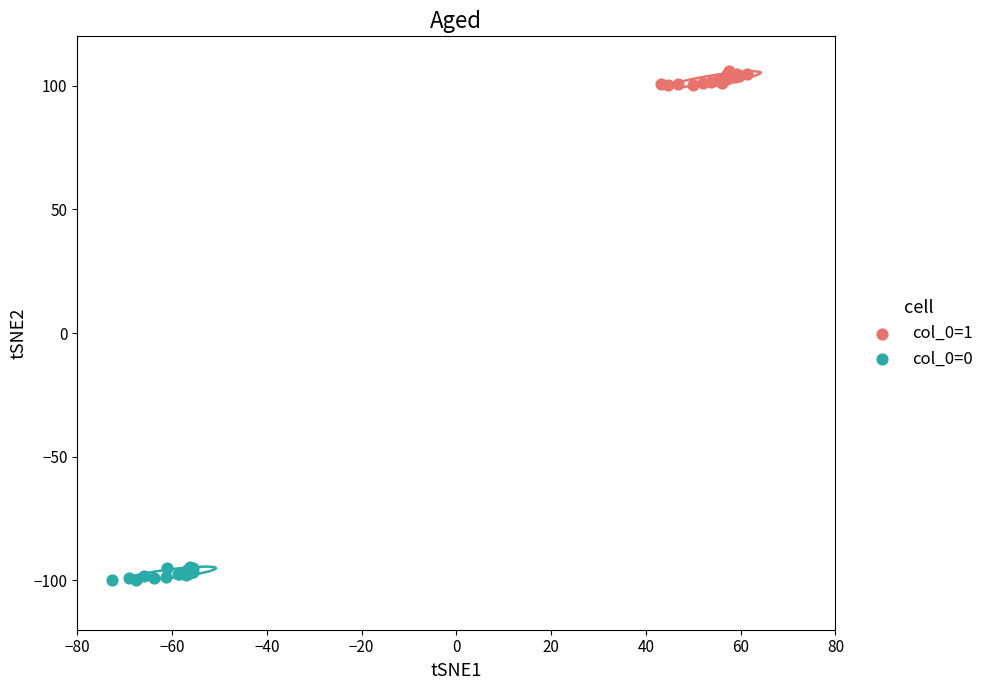

Which series reaches the minimum Y coordinate?

col_0=0